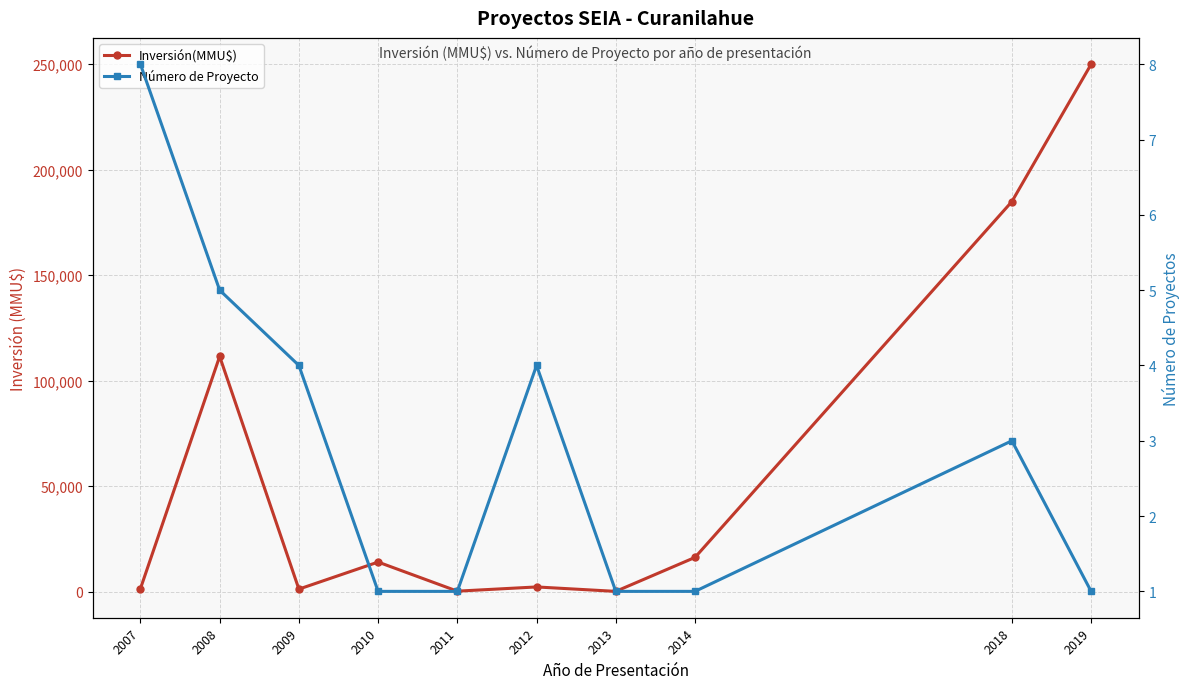

At which category is the sum across all series the highest?

2019